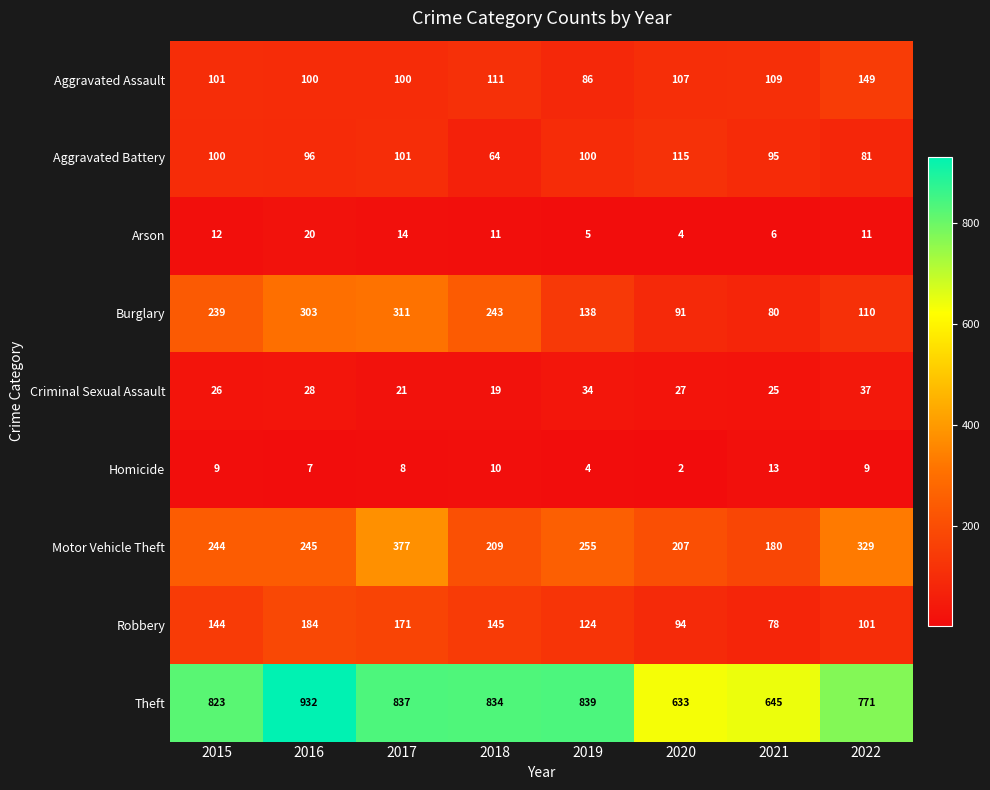

Which series has the widest spread of values?

Theft